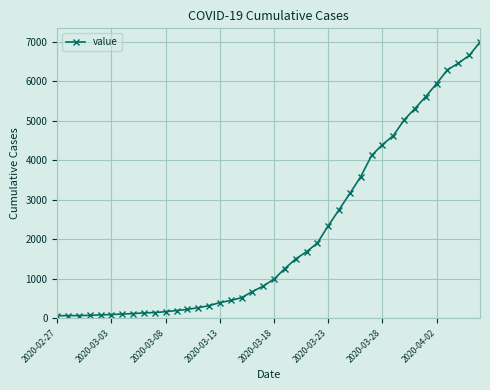

What is the difference between the second highest and second lowest values?

6589